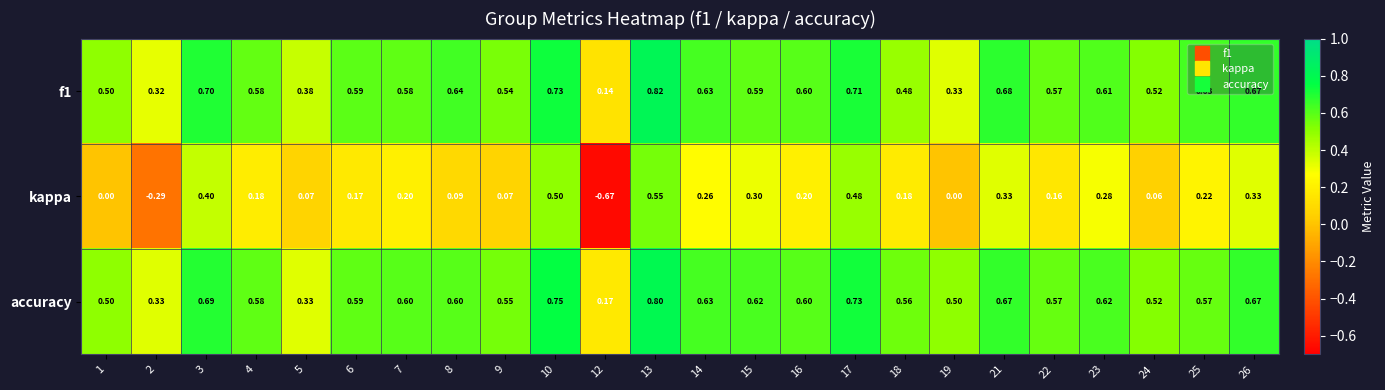

Which series has the largest total across all categories?

accuracy